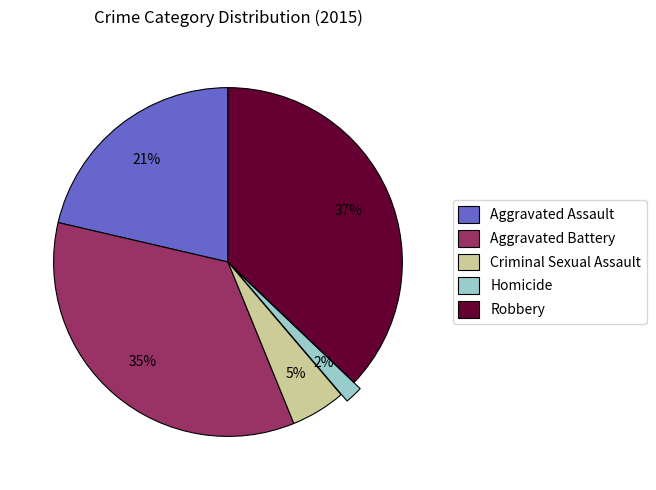

Is the sum of Robbery and Homicide greater than half?

No